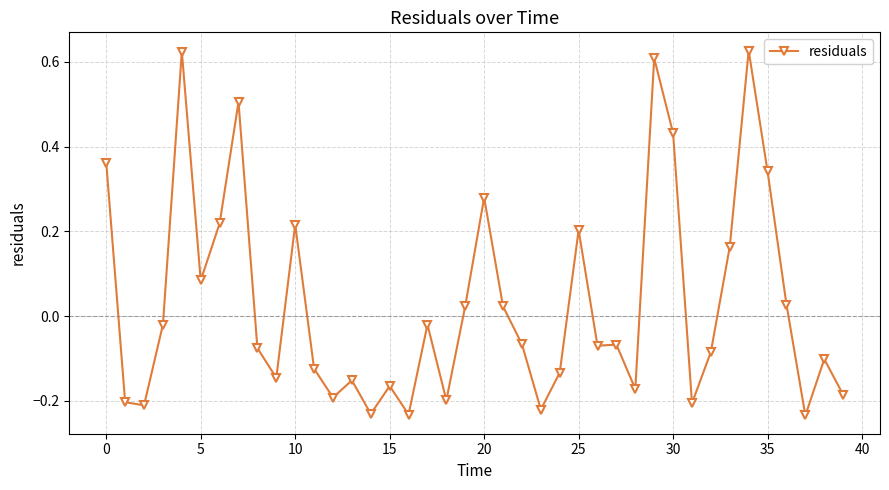

What is the sum of all values?

1.2